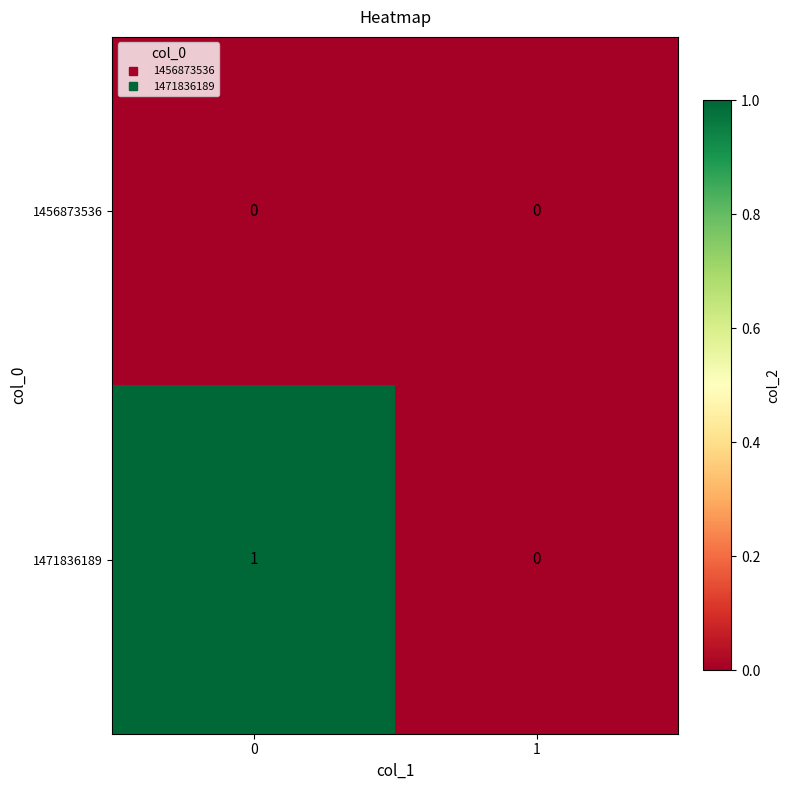

Is it true that 1471836189 equals -1 at 1?

False